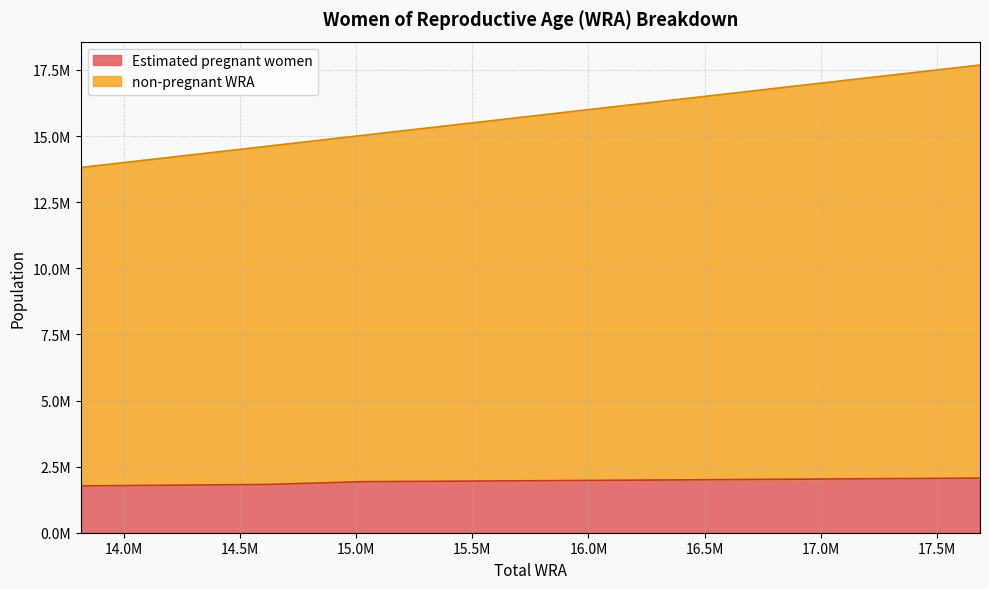

What is the sum of all Estimated pregnant women values?

21373951.4